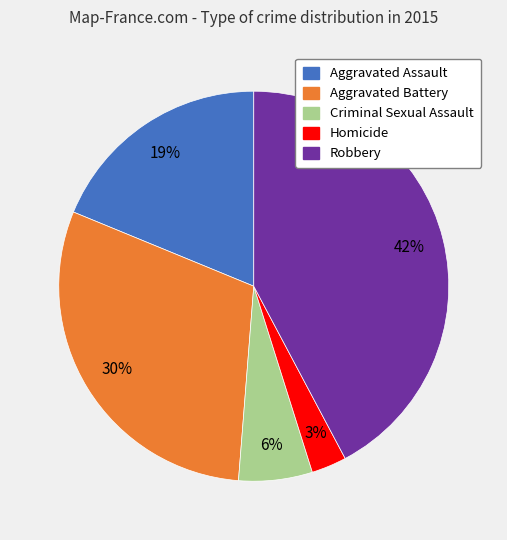

Is the sum of Criminal Sexual Assault and Aggravated Battery greater than half?

No